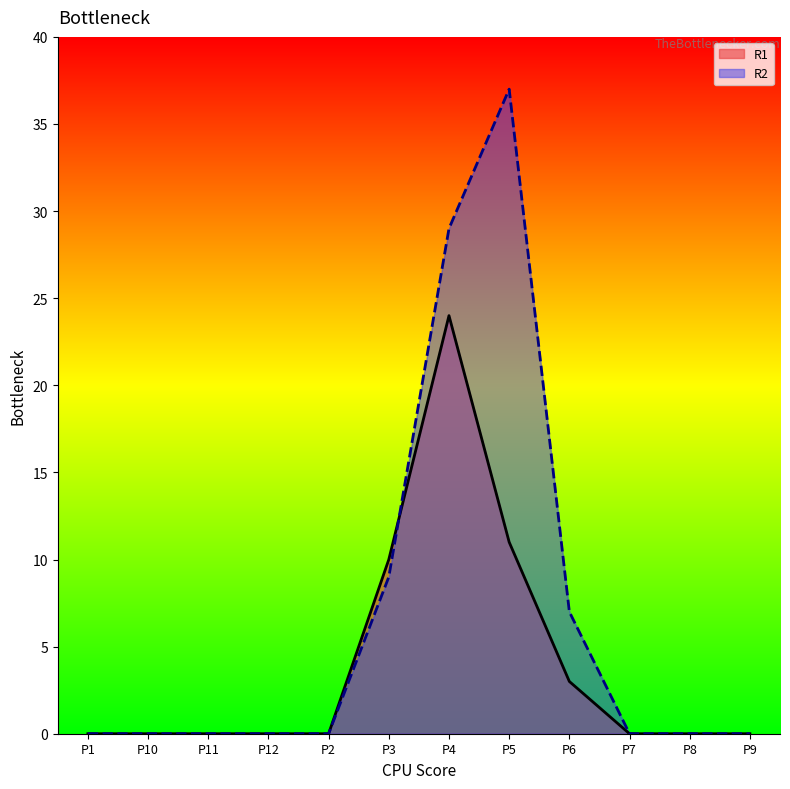

Is the value of R2 at P8 greater than the value of R1 at P4?

No